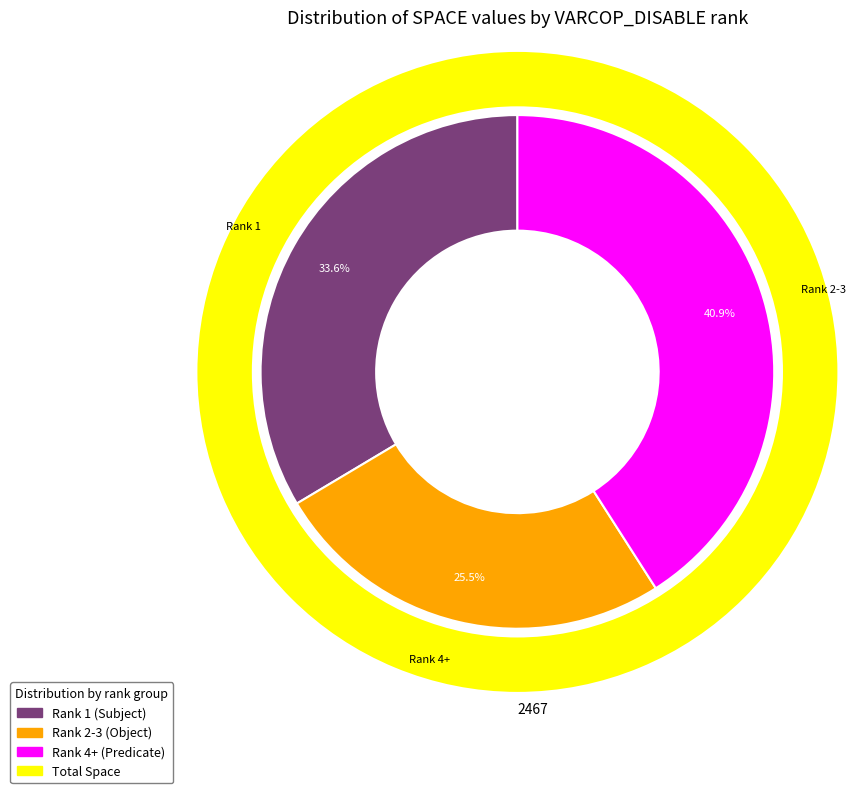

True or false: 1 accounts for 0% of the total.

True